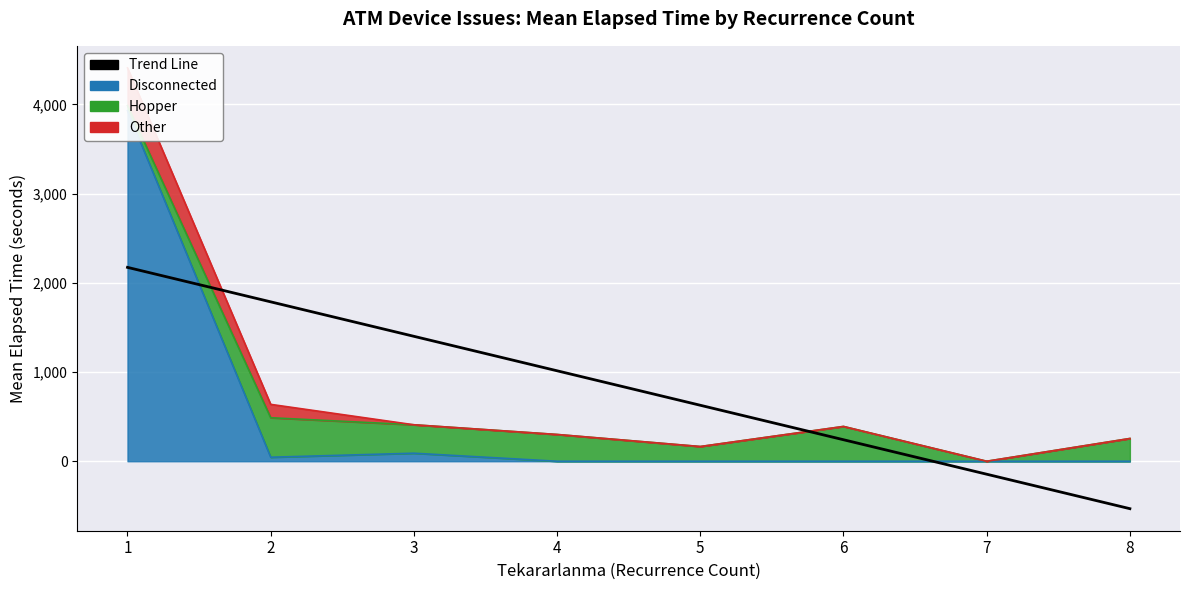

What is the change in value from 2 to 8?

-2318.3